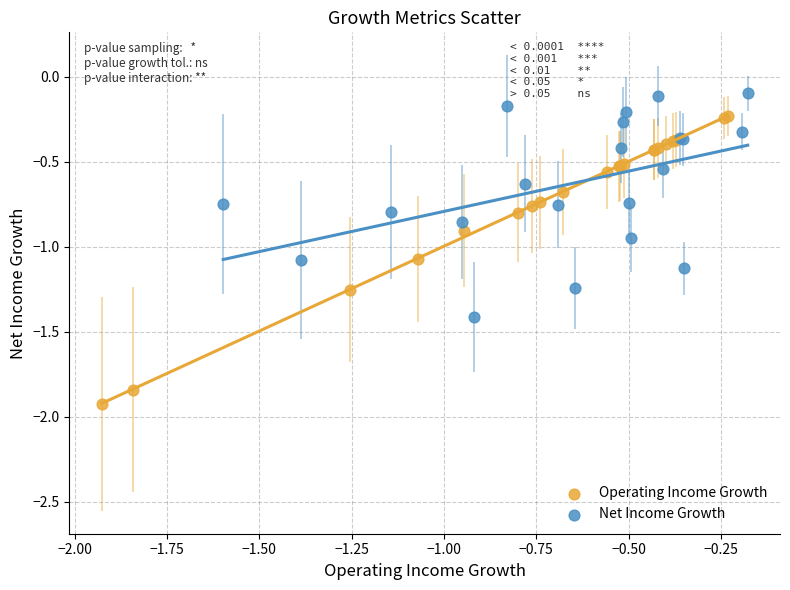

Which series contains the highest Y value?

Net Income Growth